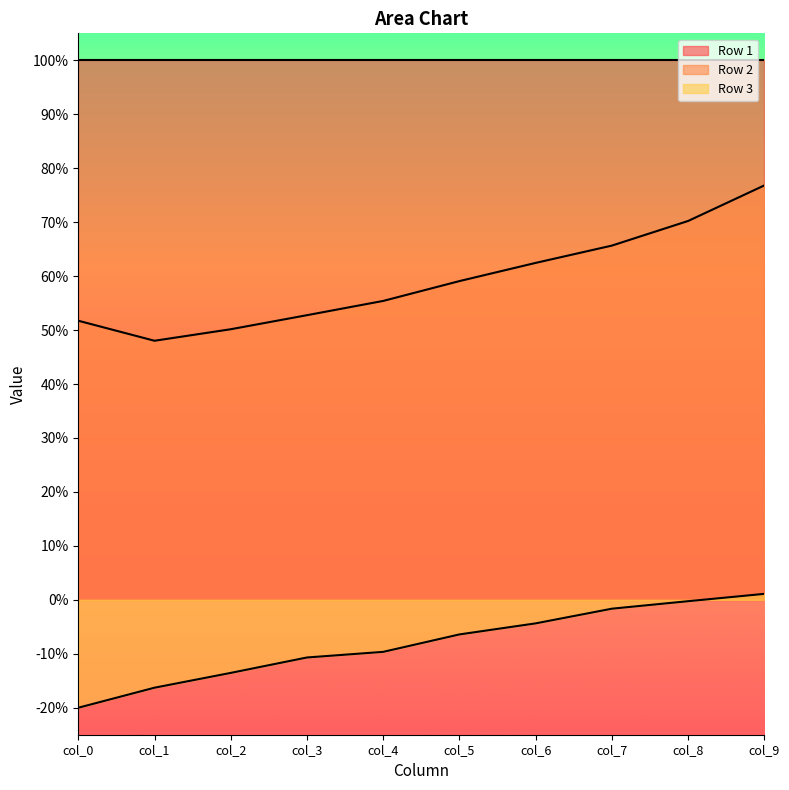

At how many categories does at least one series exceed 0?

10